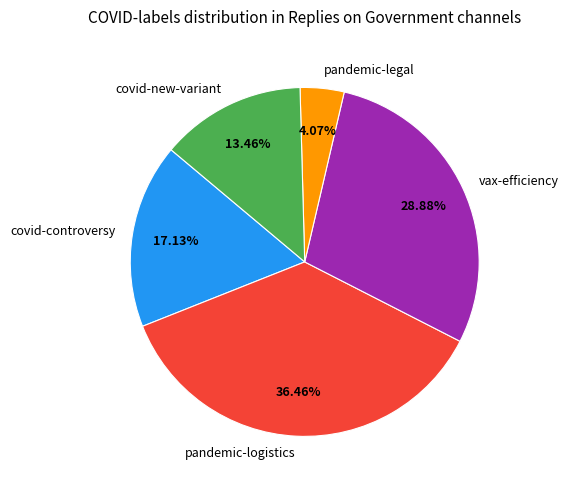

Which has a higher value, pandemic-logistics or vax-efficiency?

pandemic-logistics